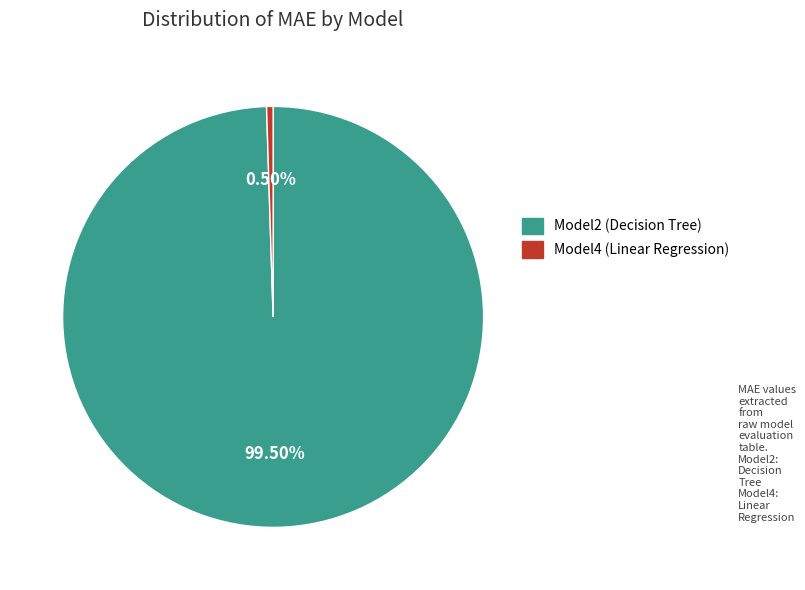

Between Model2 (Decision Tree) and Model4 (Linear Regression), which is larger?

Model2 (Decision Tree)